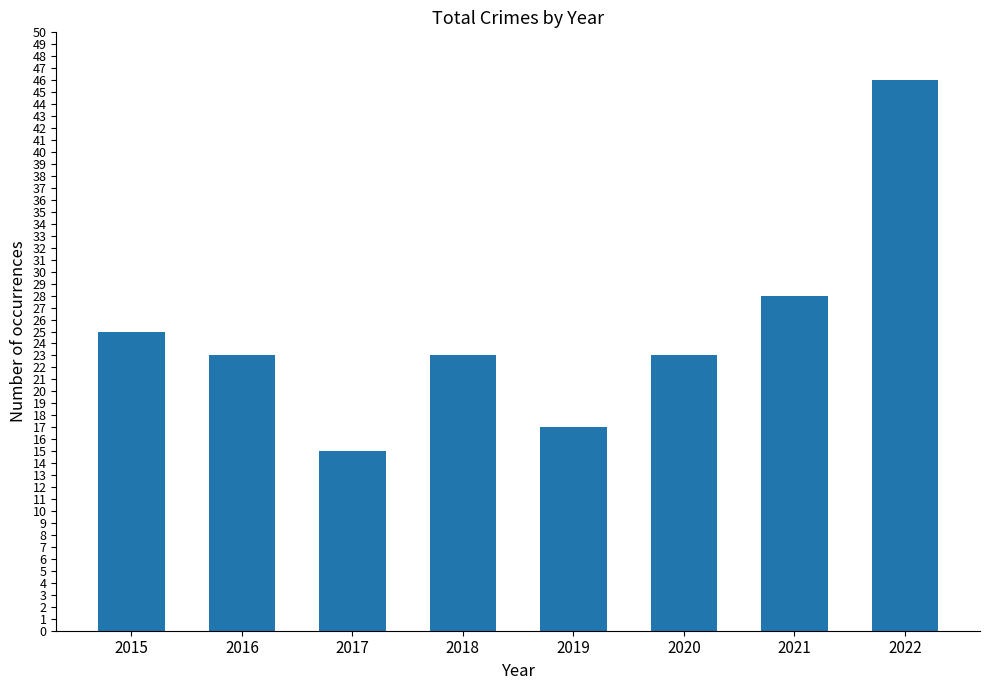

What is the change in value from 2015 to 2020?

-2